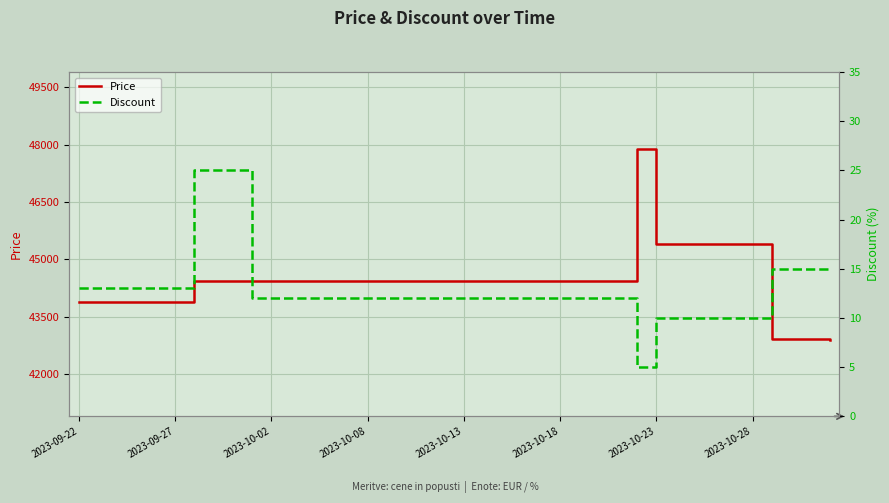

At how many categories does at least one series exceed 11470?

40